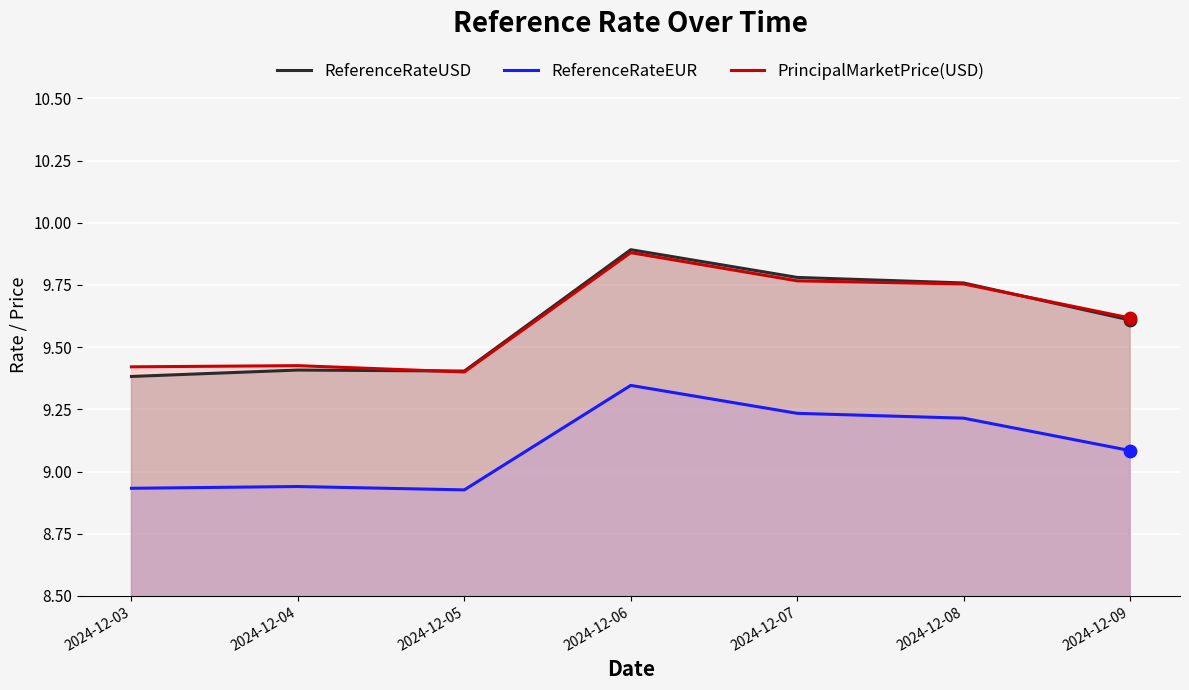

At how many categories does at least one series exceed 8?

7